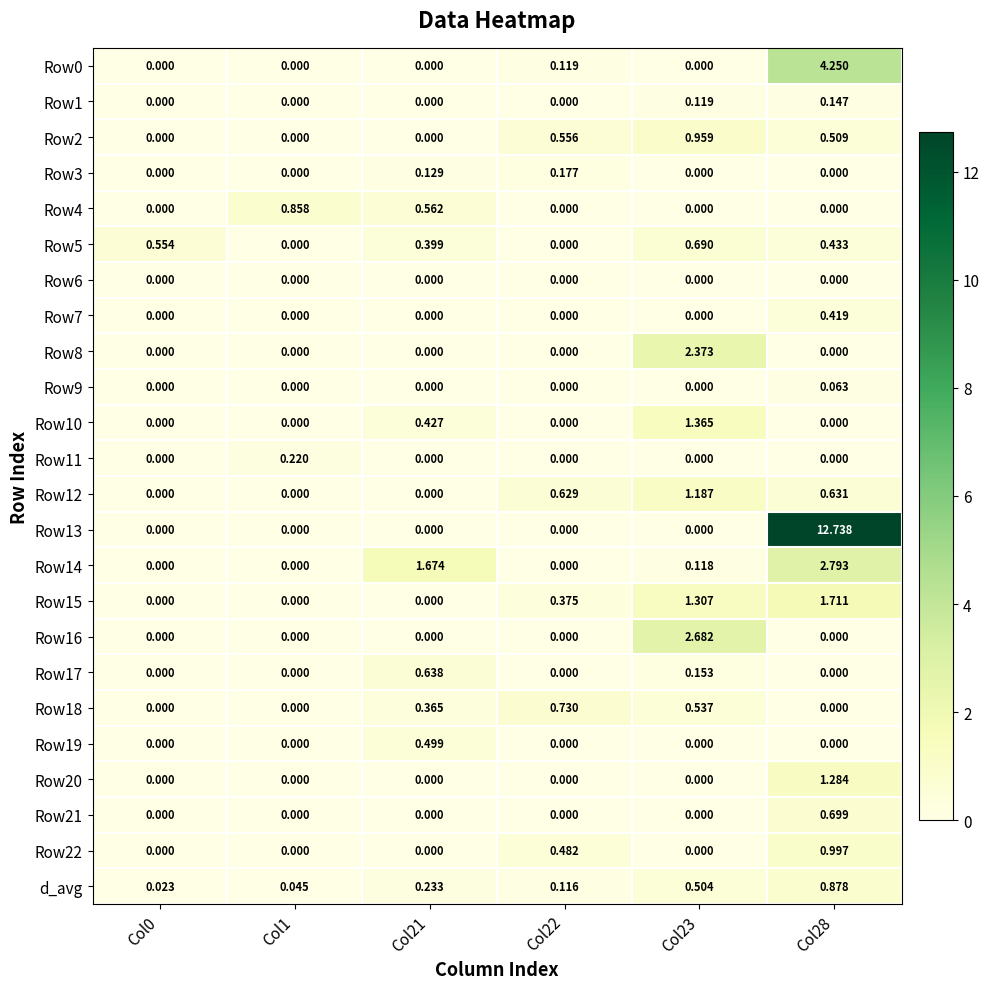

At which category does the chart reach its minimum across all series?

Col0